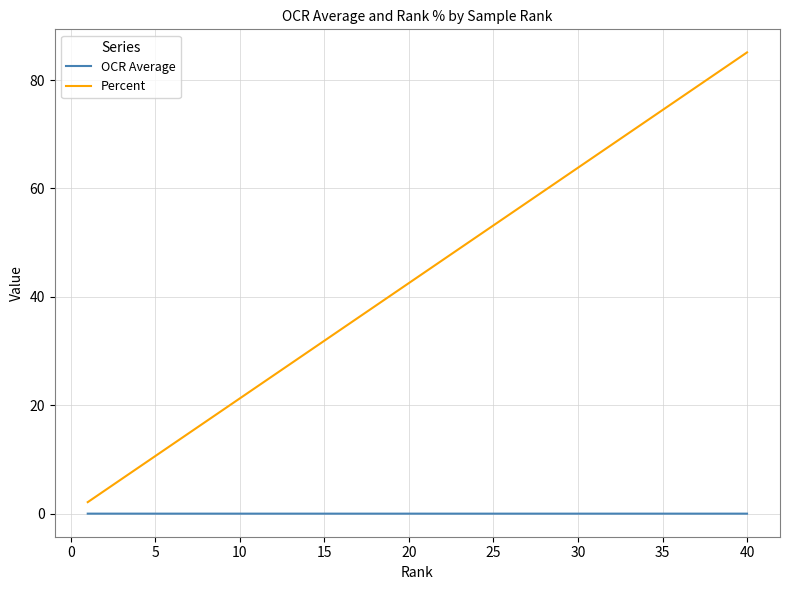

What is the average value of the Percent series?

43.6